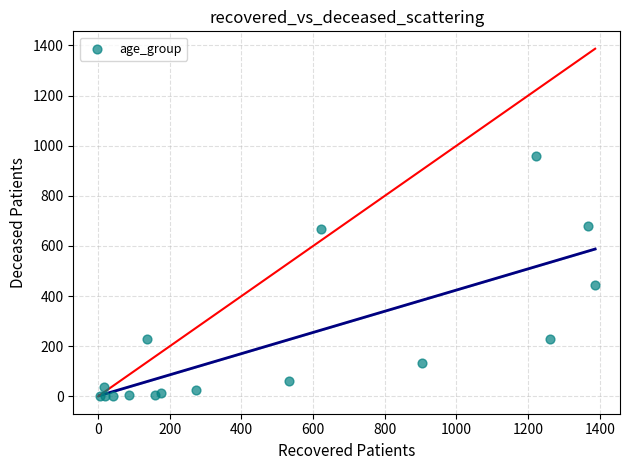

What Y value in the scatter plot is closest to 480?

443